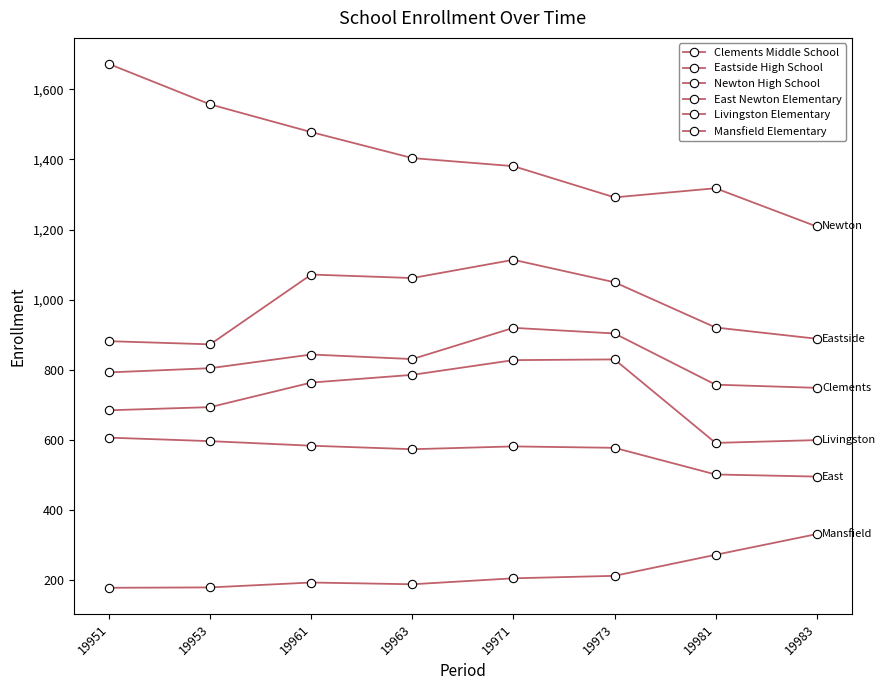

What is the lowest value of the Eastside High School series?

873